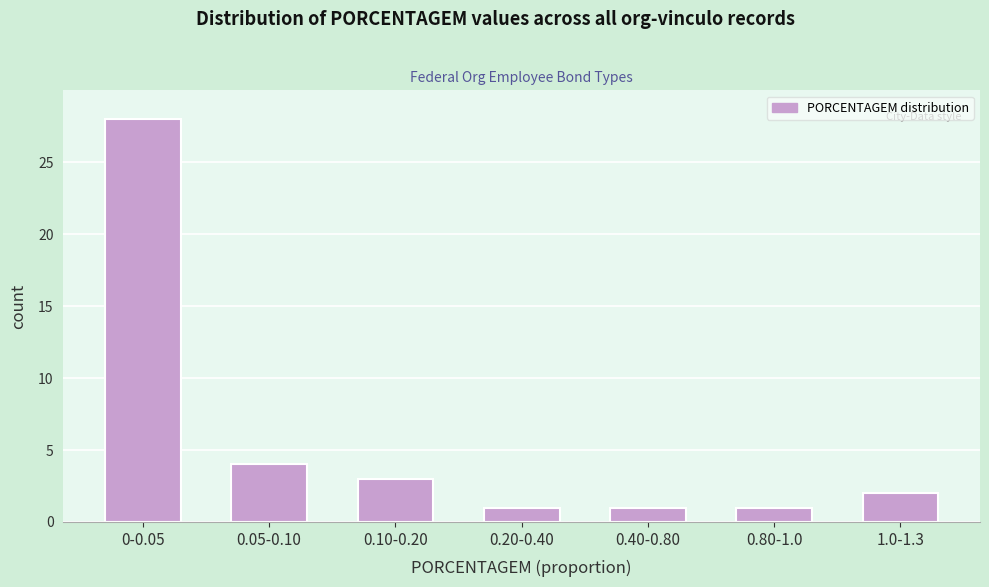

Reading right to left, extract all data points from this chart.

1.0-1.3=2	0.80-1.0=1	0.40-0.80=1	0.20-0.40=1	0.10-0.20=3	0.05-0.10=4	0-0.05=28